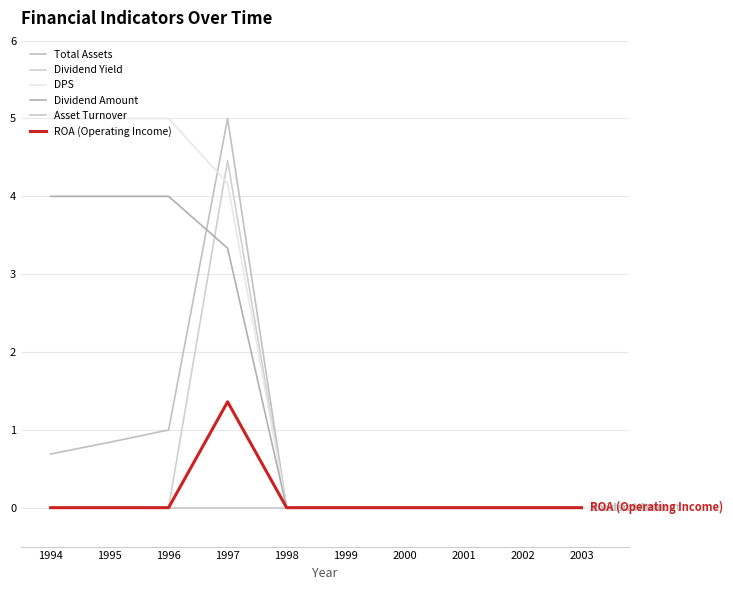

True or false: ROA (Operating Income) and DPS intersect in this chart.

False